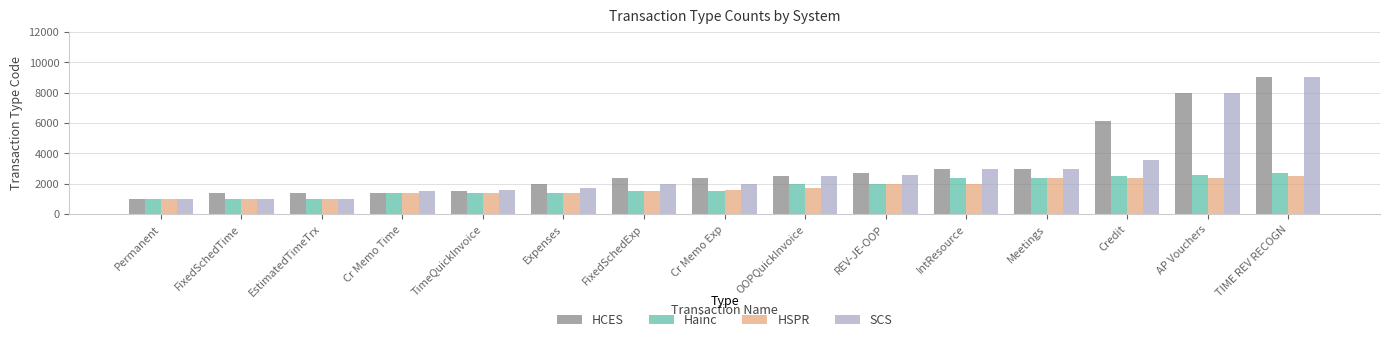

What is the total value across all series at EstimatedTimeTrx?

4410